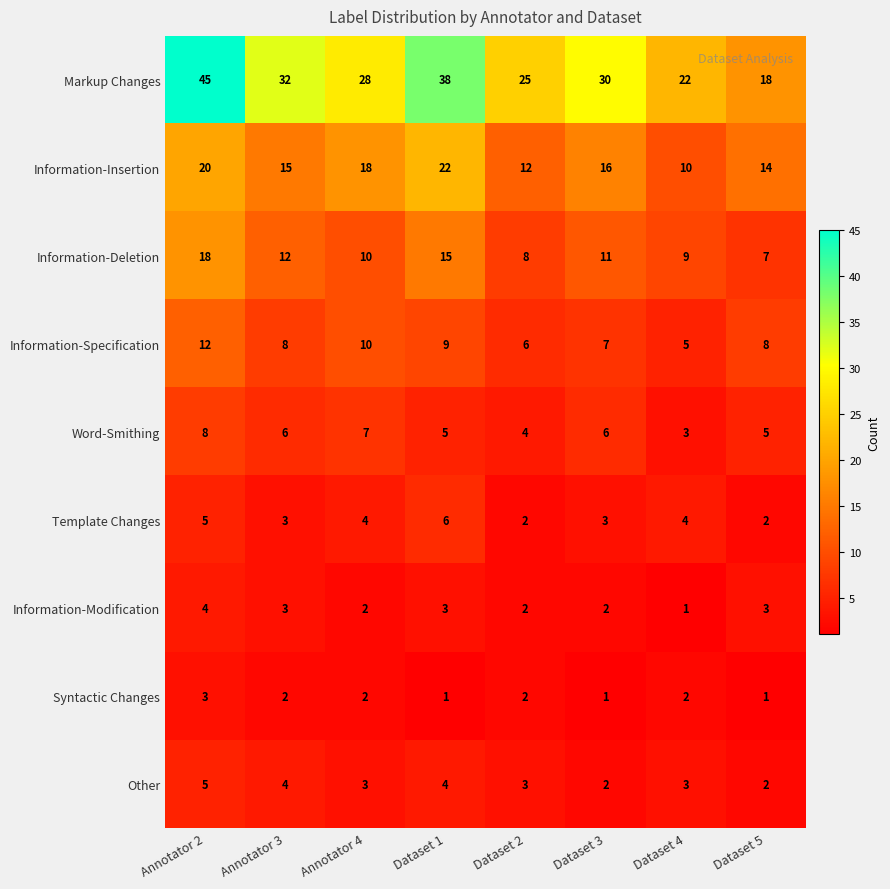

Read the Word-Smithing value at Annotator 3.

6